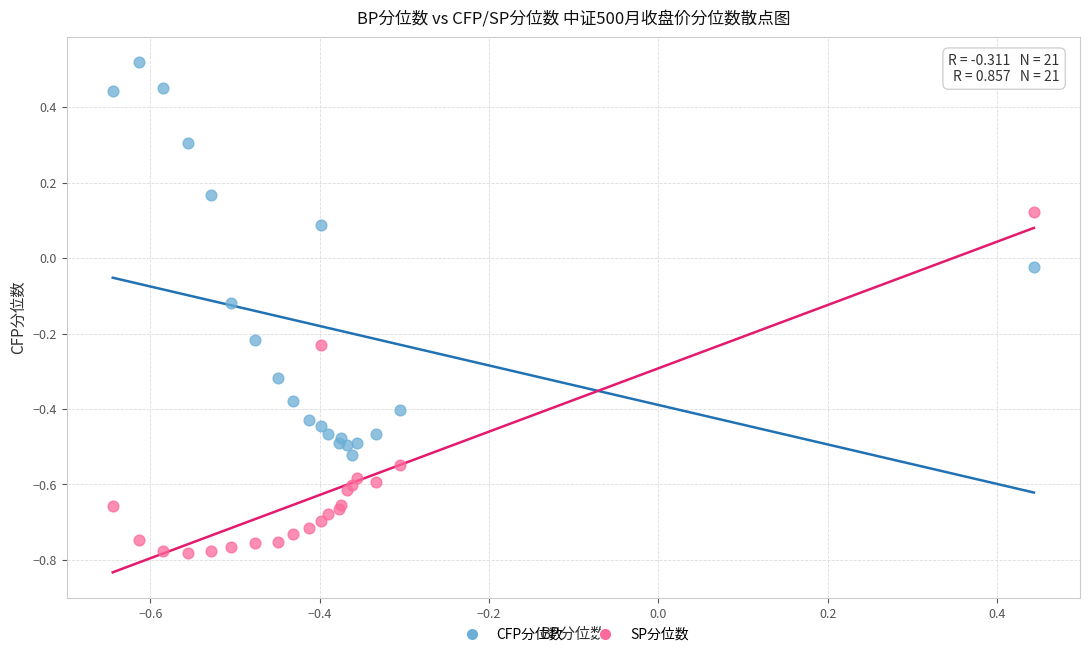

What is the X range (max minus min) for the scatter plot?

1.1